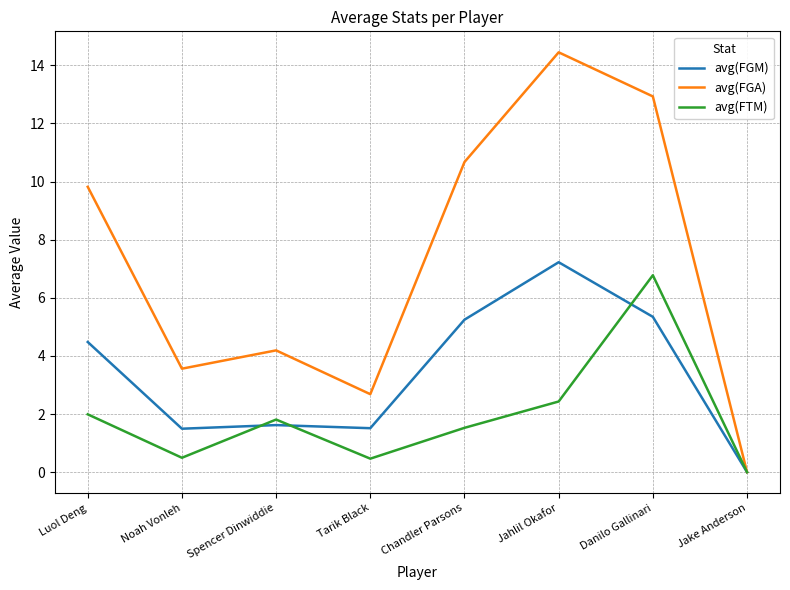

What position from the left is Jake Anderson?

8